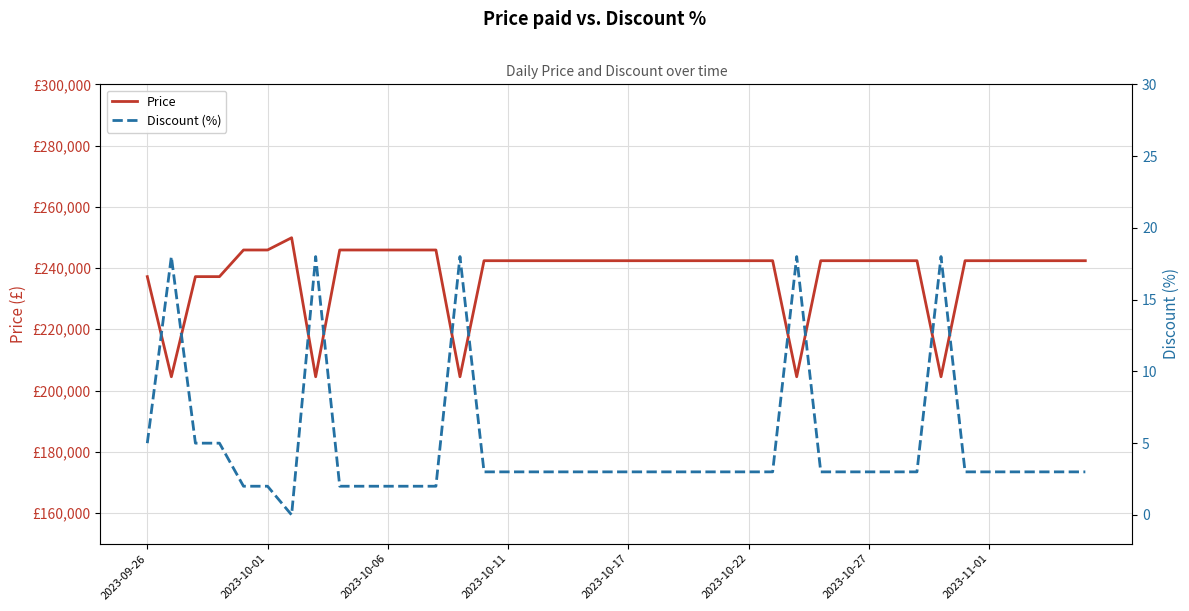

True or false: Price and Discount (%) intersect in this chart.

False